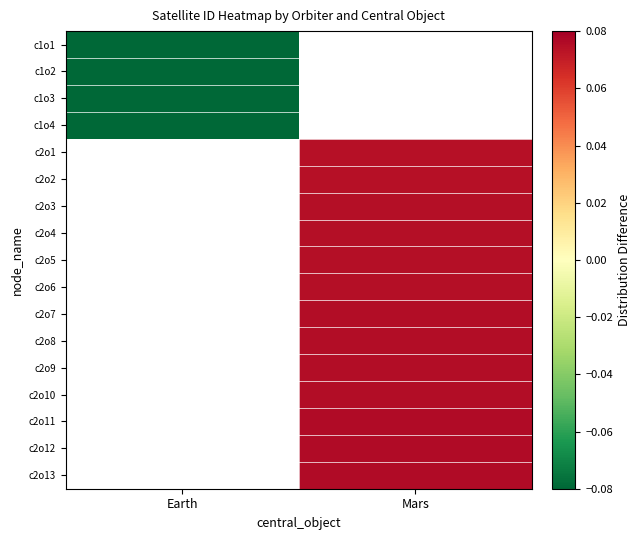

Is the value of c1o1 at Earth greater than the value of c2o5 at Mars?

No